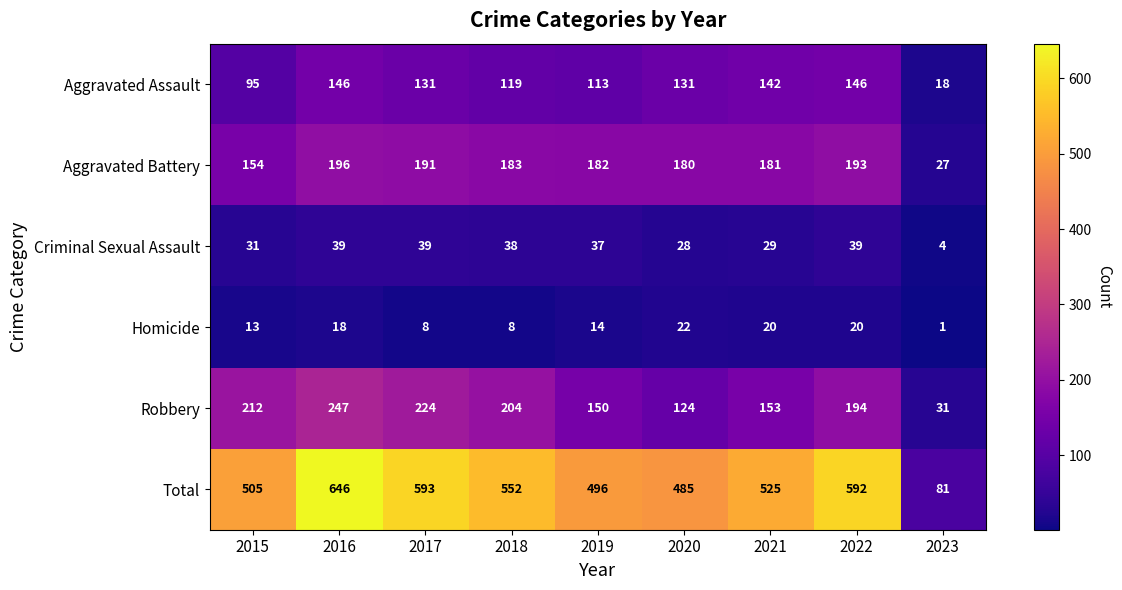

Which series changed the most between 2015 and 2019?

Robbery